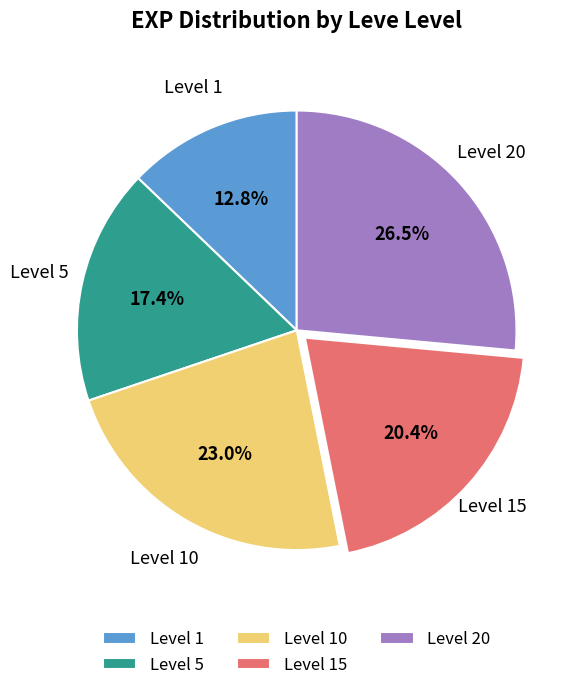

Combined, do Level 5 and Level 1 account for over 50%?

No